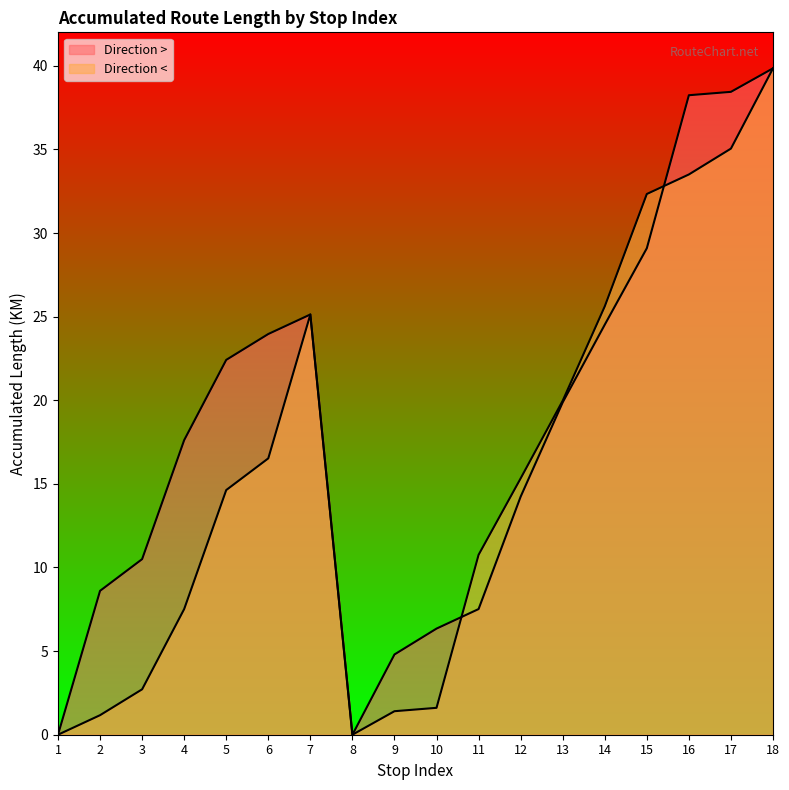

At how many categories does at least one series exceed 21?

8